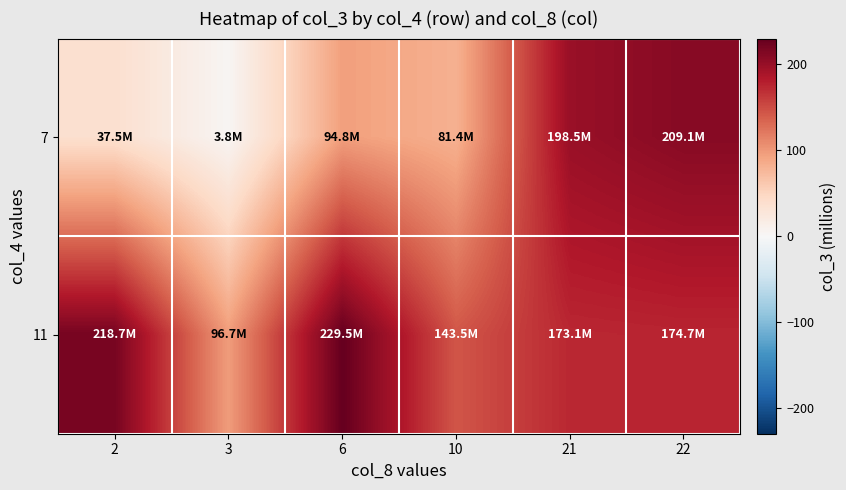

Which series has the largest total across all categories?

11